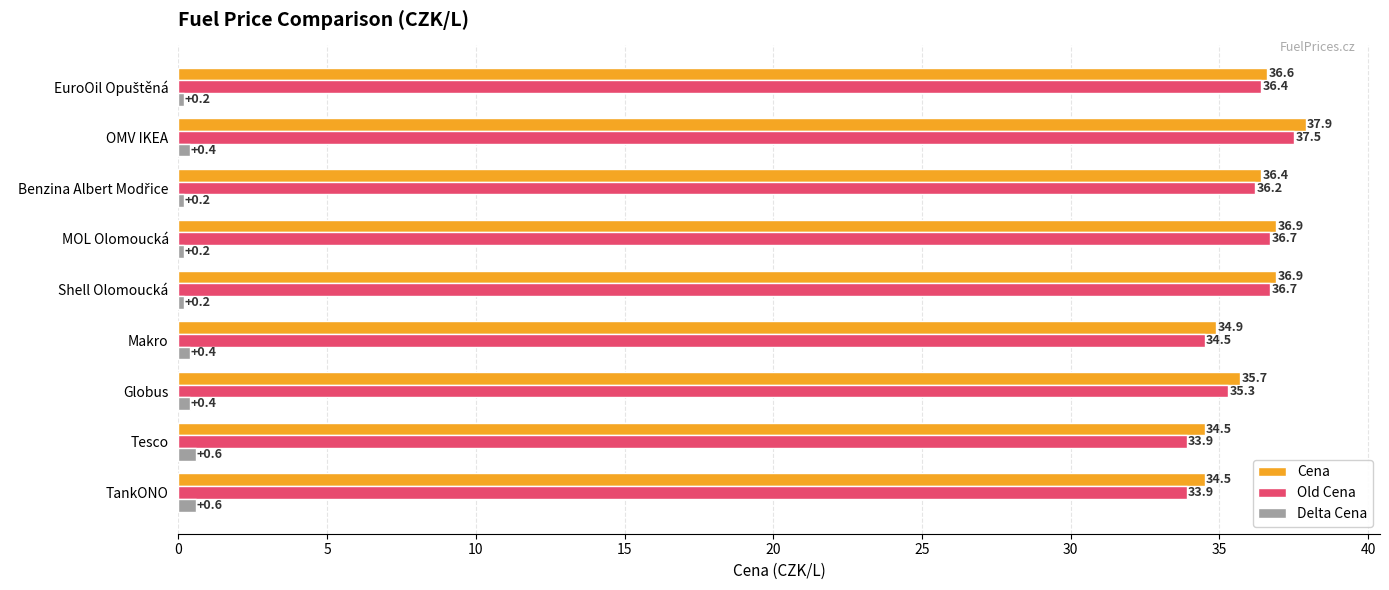

Which series has the largest total across all categories?

Cena